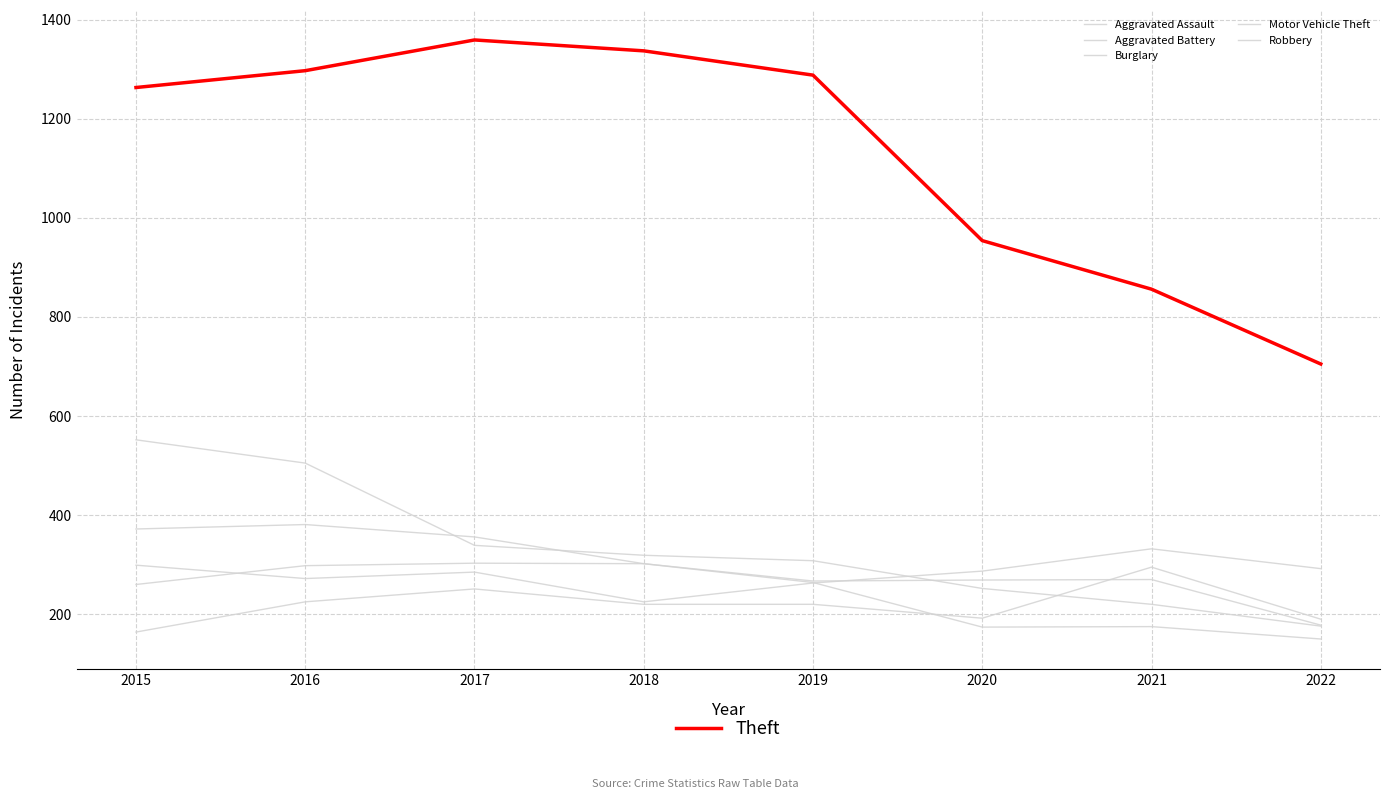

True or false: Burglary has a value of 873 at 2015.

False